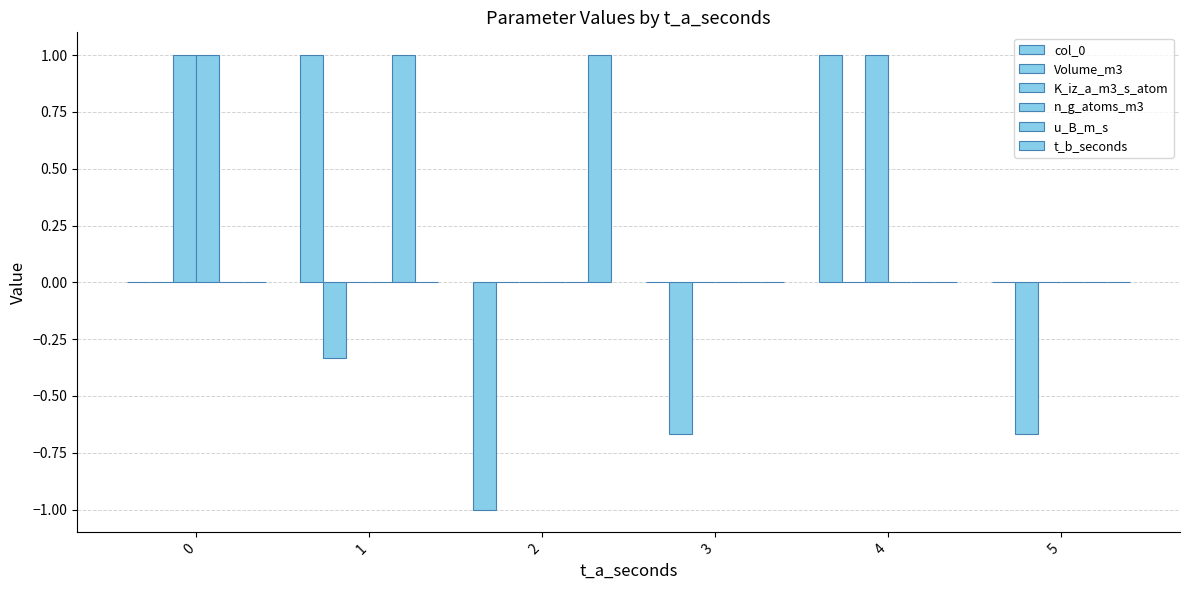

How many categories are shown in the chart?

6